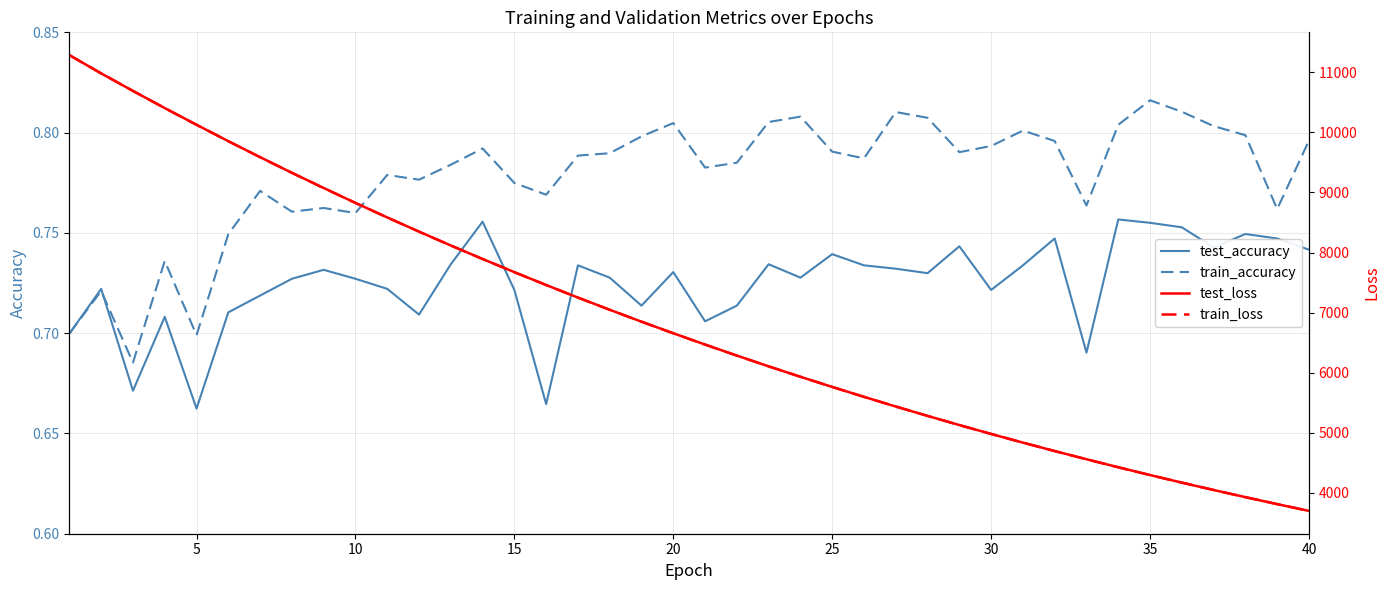

What is the maximum value for train_accuracy?

0.8